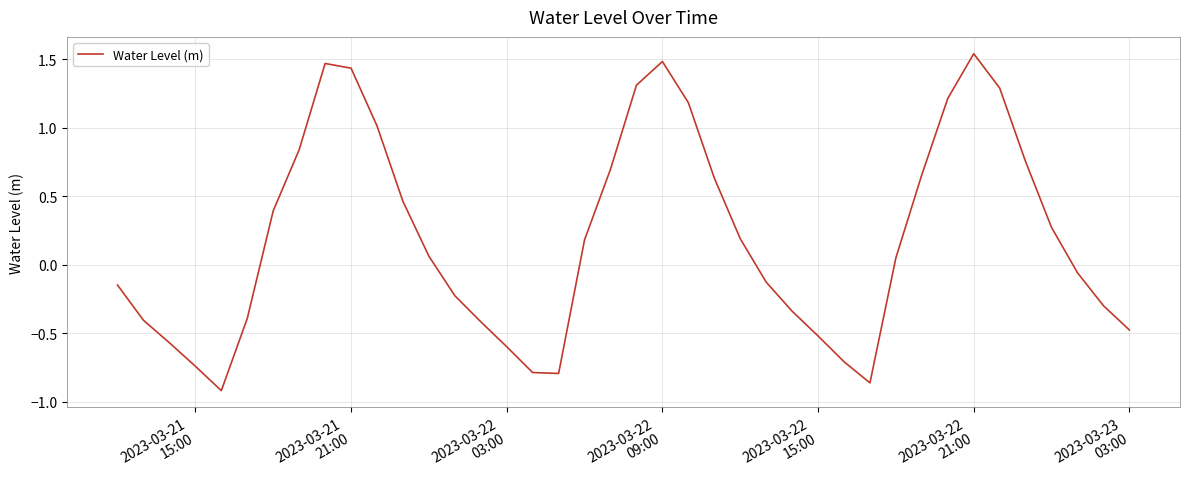

Is this an area chart (filled region under the line)?

No